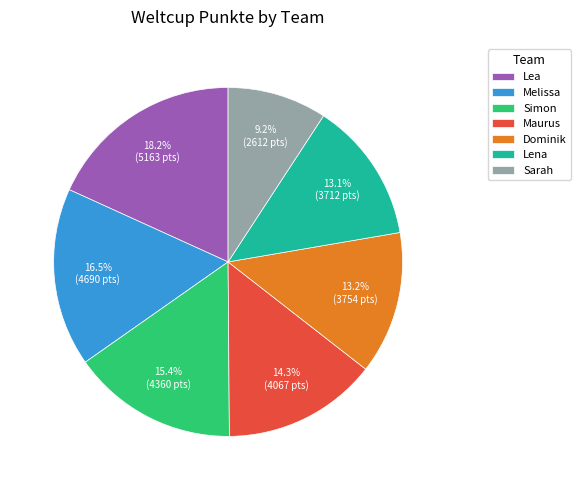

True or false: Dominik accounts for 13% of the total.

True